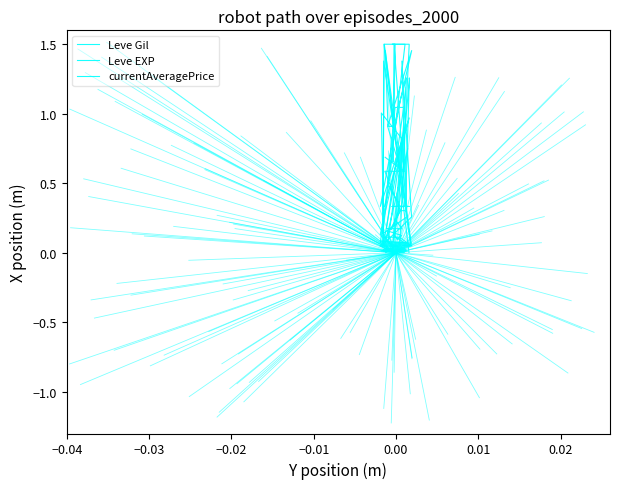

Reading left to right, transcribe all the data shown in this chart.

Leve Gil: 0.2	0.2	0.2	1.0	1.0	0.5	0.3	0.2	0.3	0.3	0.3	0.3	1.5	0.7	1.5	1.5	1.5	0.1	0.3	1.4	0.3	0.1	1.4	0.1	0.9	1.5	0.9	0.9	1.5	0.9	0.6	1.2	1.3	0.3	0.3	1.3	1.1	0.3	1.0	0.3
Leve EXP: 0.0	1.5	1.5	0.0	0.0	0.0	0.0	0.0	0.0	0.0	0.0	0.0	0.0	0.0	0.0	0.0	0.0	0.0	0.0	0.0	0.0	0.0	0.0	0.0	0.1	0.0	0.1	0.1	0.0	0.1	0.1	0.1	0.1	0.1	0.1	0.1	0.2	0.1	0.1	0.1
currentAveragePrice: 0.8	0.1	0.0	0.1	0.8	0.0	0.1	0.0	0.1	0.0	0.1	0.8	0.1	0.0	0.1	0.1	0.1	0.1	0.1	0.8	0.0	0.1	0.1	1.0	0.8	0.6	0.6	0.3	0.0	0.1	0.0	0.0	0.1	1.5	0.1	0.1	0.1	0.9	0.6	0.7